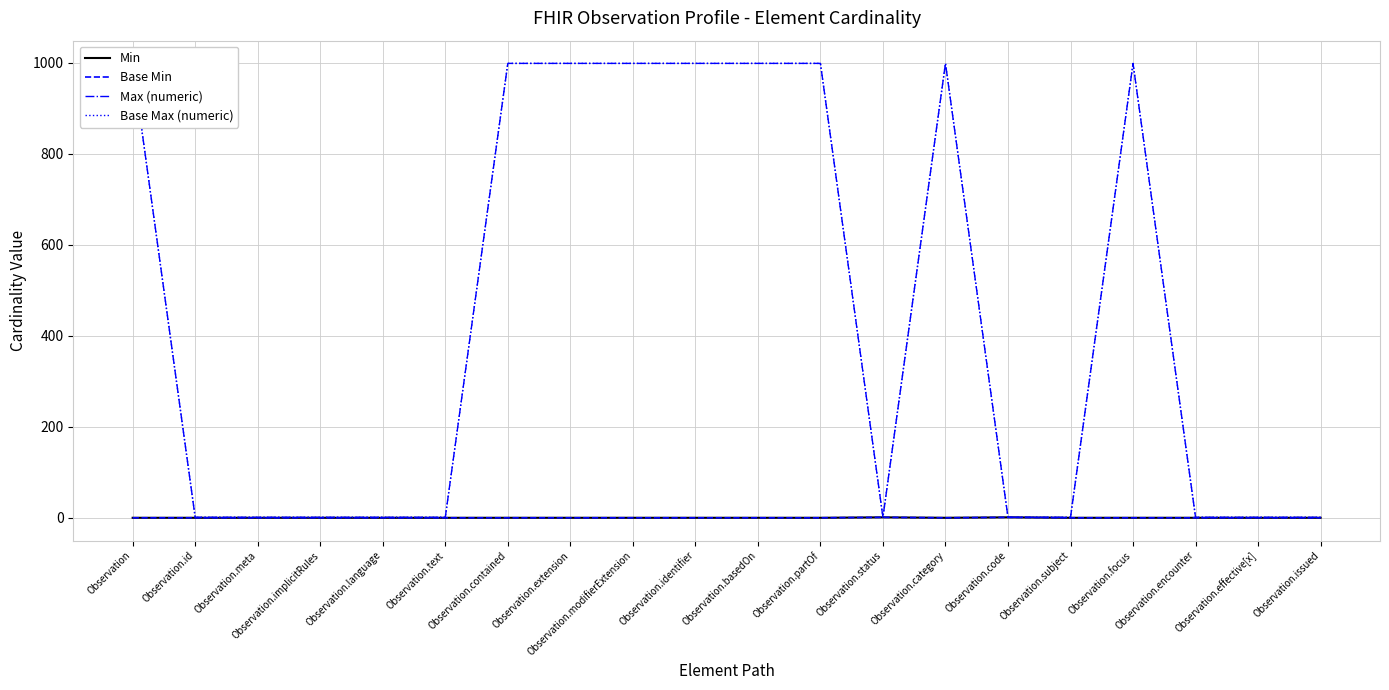

What are all the series names shown in the legend?

Min, Base Min, Max (numeric), Base Max (numeric)